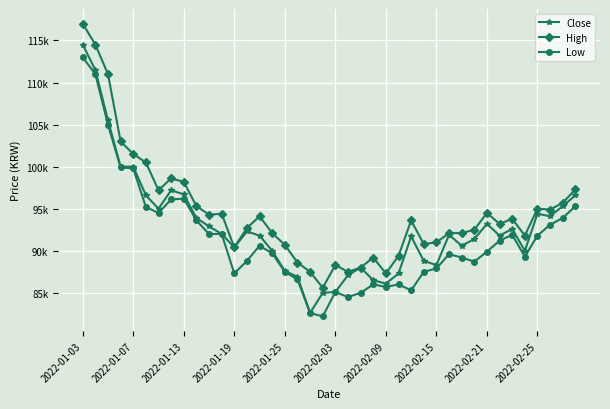

What is the difference between the second highest and second lowest values in the High series?

27200